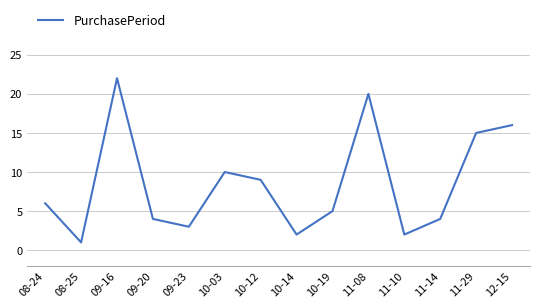

What is the minimum value shown in the chart?

1